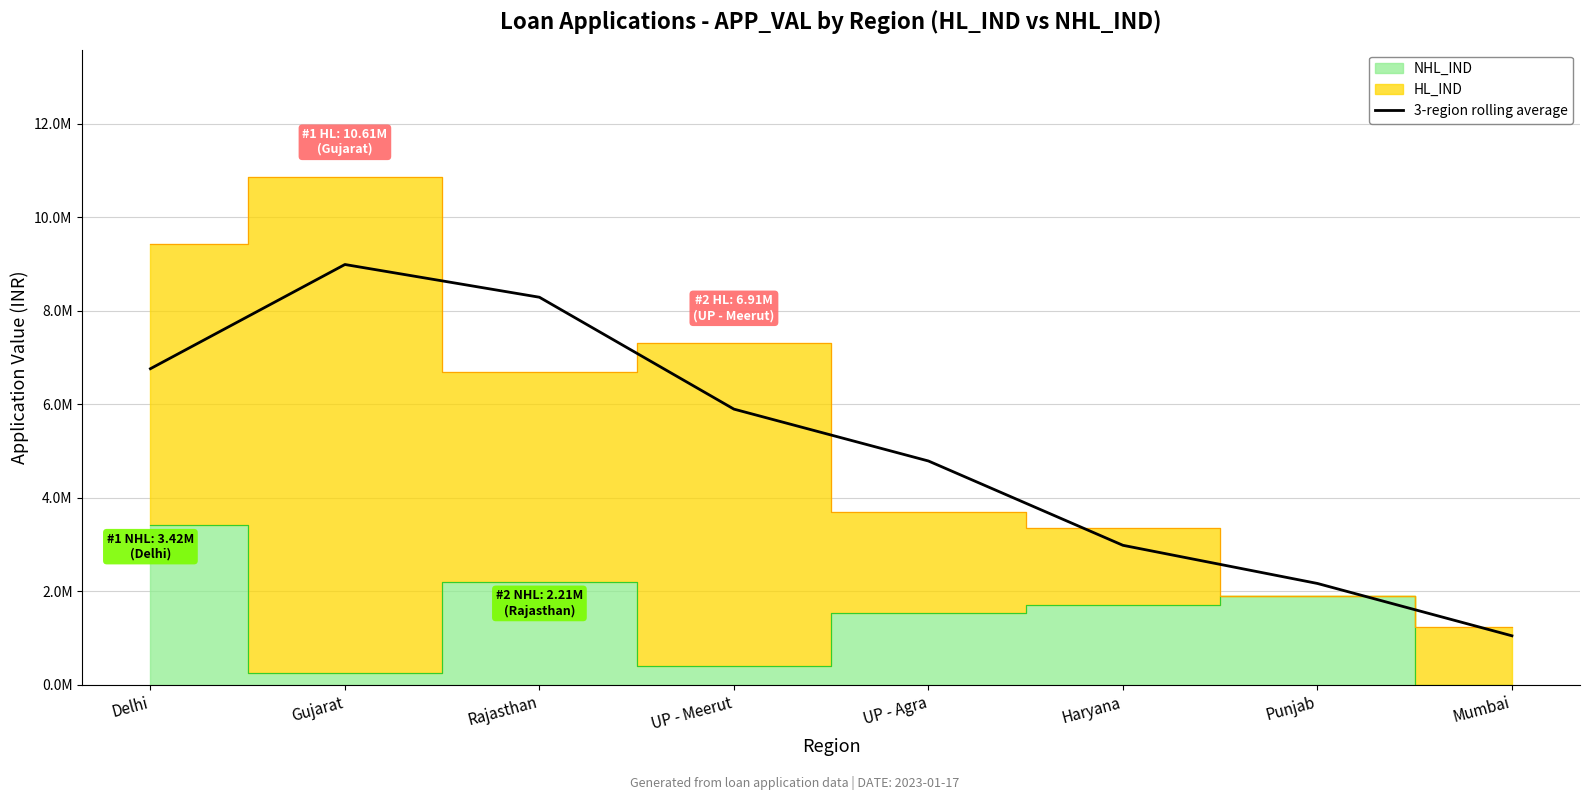

Reading left to right, what are all the values shown in this chart?

6762778.7	8991444.3	8291222.3	5898320.7	4788877.0	2985445.0	2169217.3	1049995.3